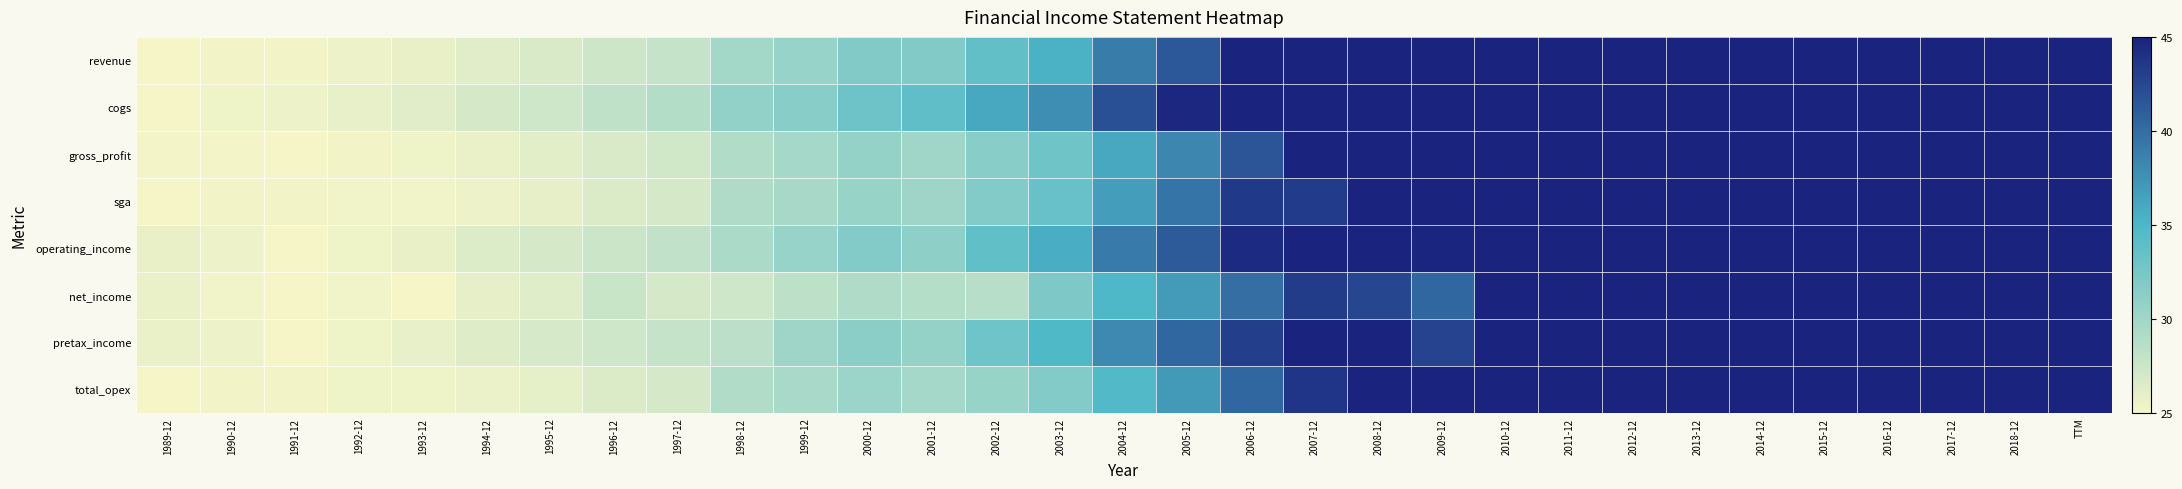

Reading right to left, list all the values displayed in this chart.

revenue: TTM=68.5	2018-12=68.5	2017-12=64.9	2016-12=61.6	2015-12=70.0	2014-12=68.5	2013-12=66.7	2012-12=64.8	2011-12=59.8	2010-12=53.3	2009-12=48.7	2008-12=52.1	2007-12=48.3	2006-12=45.1	2005-12=41.4	2004-12=38.9	2003-12=35.3	2002-12=33.7	2001-12=31.9	2000-12=31.9	1999-12=30.6	1998-12=29.9	1997-12=28.0	1996-12=27.4	1995-12=26.7	1994-12=26.2	1993-12=25.7	1992-12=25.5	1991-12=25.2	1990-12=25.2	1989-12=25.0
cogs: TTM=65.1	2018-12=65.1	2017-12=62.0	2016-12=59.1	2015-12=70.0	2014-12=68.4	2013-12=66.9	2012-12=65.4	2011-12=60.9	2010-12=54.4	2009-12=51.2	2008-12=55.3	2007-12=51.5	2006-12=48.5	2005-12=44.5	2004-12=41.9	2003-12=37.8	2002-12=36.1	2001-12=33.9	2000-12=33.1	1999-12=31.5	1998-12=30.9	1997-12=28.9	1996-12=28.3	1995-12=27.3	1994-12=26.9	1993-12=26.2	1992-12=25.8	1991-12=25.5	1990-12=25.4	1989-12=25.0
gross_profit: TTM=70.0	2018-12=70.0	2017-12=66.2	2016-12=62.7	2015-12=68.6	2014-12=67.3	2013-12=65.2	2012-12=63.0	2011-12=57.9	2010-12=51.5	2009-12=45.9	2008-12=48.6	2007-12=44.9	2006-12=41.6	2005-12=38.3	2004-12=36.0	2003-12=32.9	2002-12=31.4	2001-12=30.0	2000-12=30.7	1999-12=29.7	1998-12=29.0	1997-12=27.1	1996-12=26.7	1995-12=26.1	1994-12=25.7	1993-12=25.3	1992-12=25.2	1991-12=25.0	1990-12=25.2	1989-12=25.1
sga: TTM=70.0	2018-12=70.0	2017-12=66.9	2016-12=63.9	2015-12=67.0	2014-12=64.5	2013-12=62.6	2012-12=60.8	2011-12=56.8	2010-12=50.1	2009-12=46.7	2008-12=47.8	2007-12=43.3	2006-12=43.5	2005-12=39.5	2004-12=36.8	2003-12=33.4	2002-12=31.8	2001-12=30.2	2000-12=30.5	1999-12=29.6	1998-12=29.2	1997-12=26.9	1996-12=26.5	1995-12=25.9	1994-12=25.5	1993-12=25.3	1992-12=25.3	1991-12=25.2	1990-12=25.2	1989-12=25.0
operating_income: TTM=69.3	2018-12=69.3	2017-12=64.3	2016-12=60.7	2015-12=70.0	2014-12=68.1	2013-12=65.0	2012-12=65.2	2011-12=58.1	2010-12=52.7	2009-12=44.8	2008-12=49.1	2007-12=47.4	2006-12=44.5	2005-12=41.2	2004-12=39.1	2003-12=35.7	2002-12=33.8	2001-12=31.1	2000-12=31.8	1999-12=30.6	1998-12=29.4	1997-12=28.1	1996-12=27.5	1995-12=26.9	1994-12=26.5	1993-12=25.8	1992-12=25.3	1991-12=25.0	1990-12=25.5	1989-12=25.8
net_income: TTM=60.5	2018-12=60.5	2017-12=58.4	2016-12=59.2	2015-12=70.0	2014-12=59.8	2013-12=61.1	2012-12=57.0	2011-12=54.1	2010-12=48.9	2009-12=40.3	2008-12=42.6	2007-12=43.3	2006-12=39.9	2005-12=36.9	2004-12=34.9	2003-12=32.0	2002-12=28.7	2001-12=28.8	2000-12=29.2	1999-12=28.3	1998-12=27.3	1997-12=26.9	1996-12=27.6	1995-12=26.3	1994-12=25.9	1993-12=25.1	1992-12=25.2	1991-12=25.0	1990-12=25.3	1989-12=25.6
pretax_income: TTM=66.5	2018-12=66.5	2017-12=62.0	2016-12=57.9	2015-12=66.9	2014-12=68.9	2013-12=70.0	2012-12=62.9	2011-12=55.8	2010-12=54.4	2009-12=42.8	2008-12=46.9	2007-12=45.5	2006-12=43.1	2005-12=40.4	2004-12=38.1	2003-12=34.8	2002-12=33.0	2001-12=30.7	2000-12=31.3	1999-12=30.1	1998-12=28.5	1997-12=27.9	1996-12=27.3	1995-12=26.9	1994-12=26.4	1993-12=25.8	1992-12=25.4	1991-12=25.0	1990-12=25.5	1989-12=25.7
total_opex: TTM=70.0	2018-12=70.0	2017-12=66.8	2016-12=63.3	2015-12=67.6	2014-12=66.6	2013-12=65.1	2012-12=61.7	2011-12=57.6	2010-12=50.8	2009-12=46.4	2008-12=48.3	2007-12=43.7	2006-12=40.3	2005-12=37.1	2004-12=34.7	2003-12=31.8	2002-12=30.5	2001-12=29.7	2000-12=30.4	1999-12=29.5	1998-12=29.0	1997-12=26.9	1996-12=26.5	1995-12=26.0	1994-12=25.6	1993-12=25.4	1992-12=25.4	1991-12=25.2	1990-12=25.2	1989-12=25.0